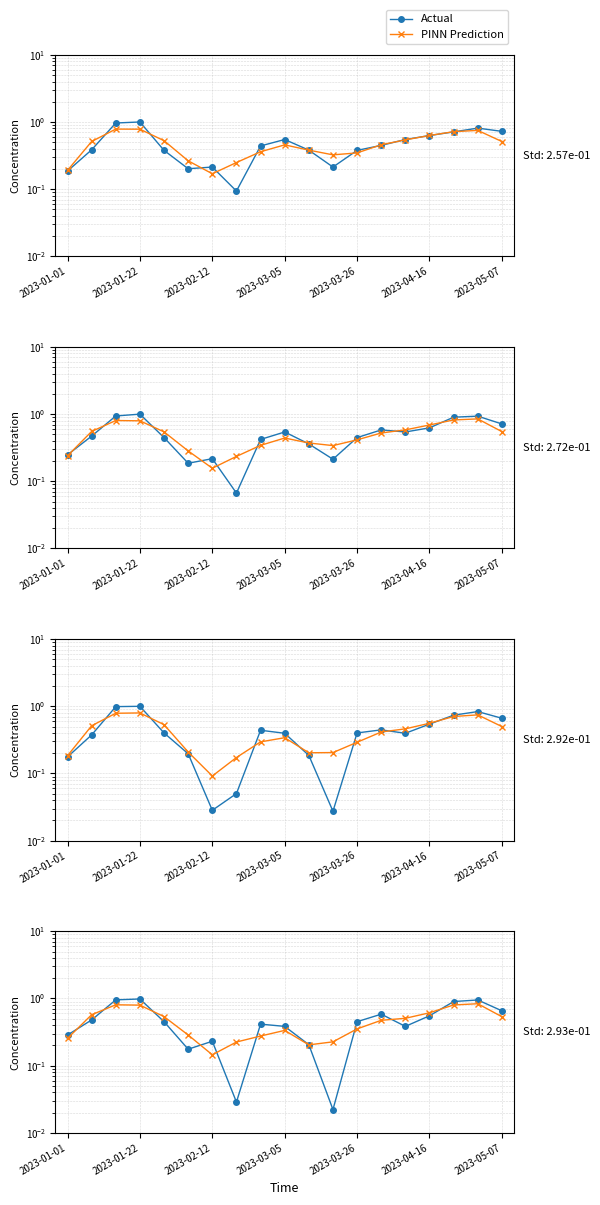

What is the difference between the highest and lowest values at 2023-01-22?

0.1